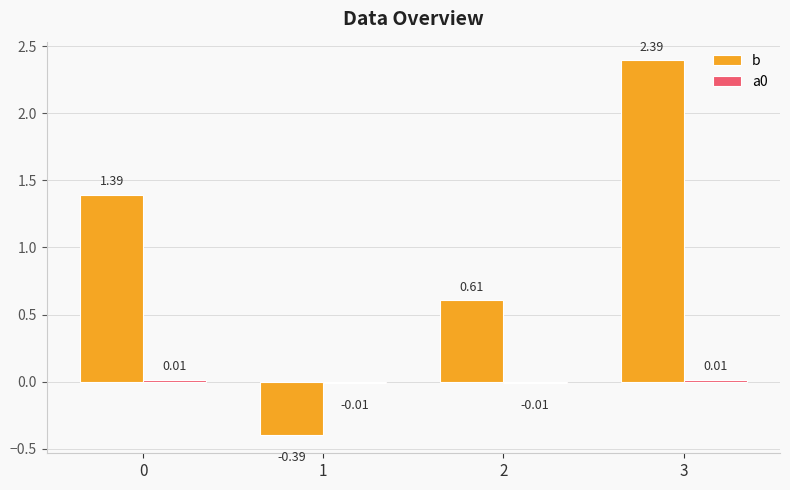

How many bars are there in total?

8